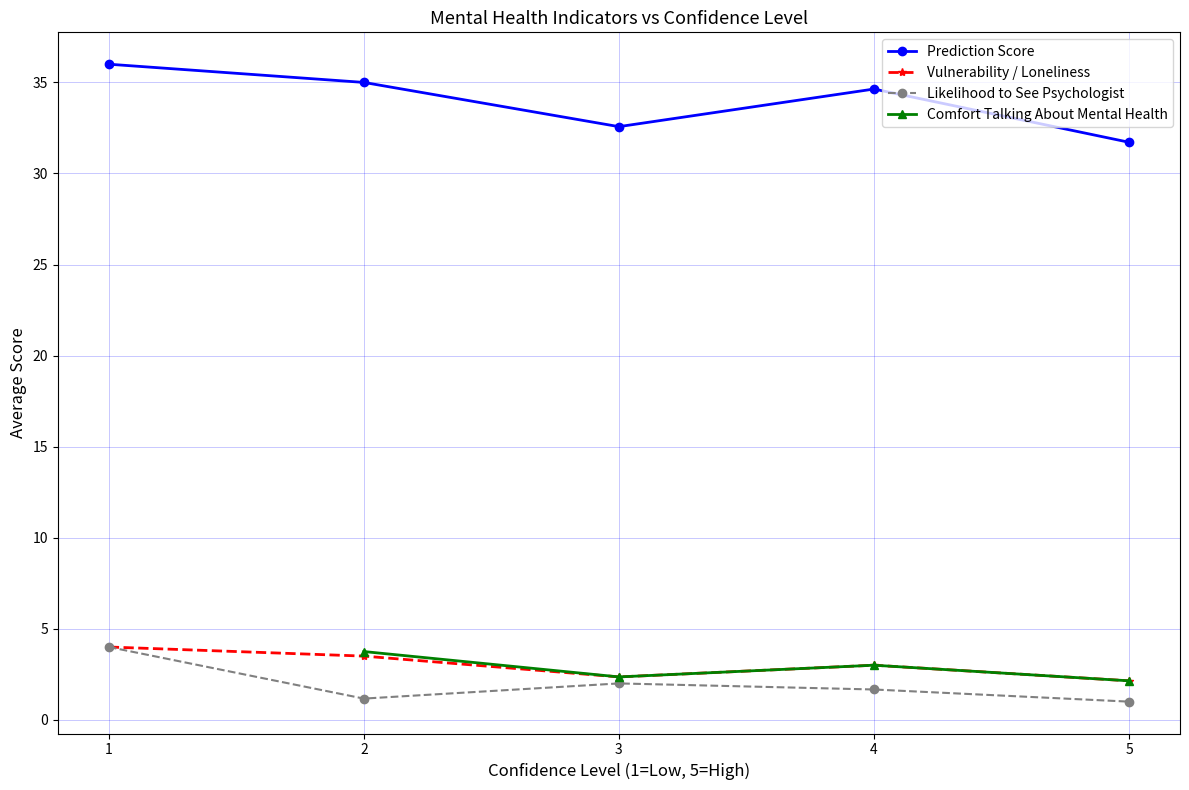

How many values in the Comfort Talking About Mental Health series exceed 2?

4